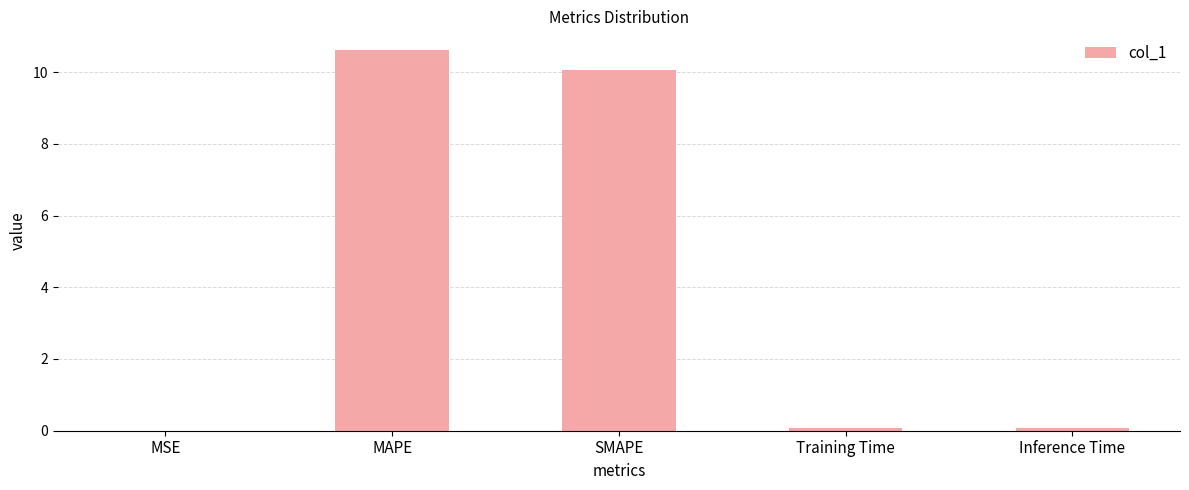

What is the greatest value displayed?

10.6